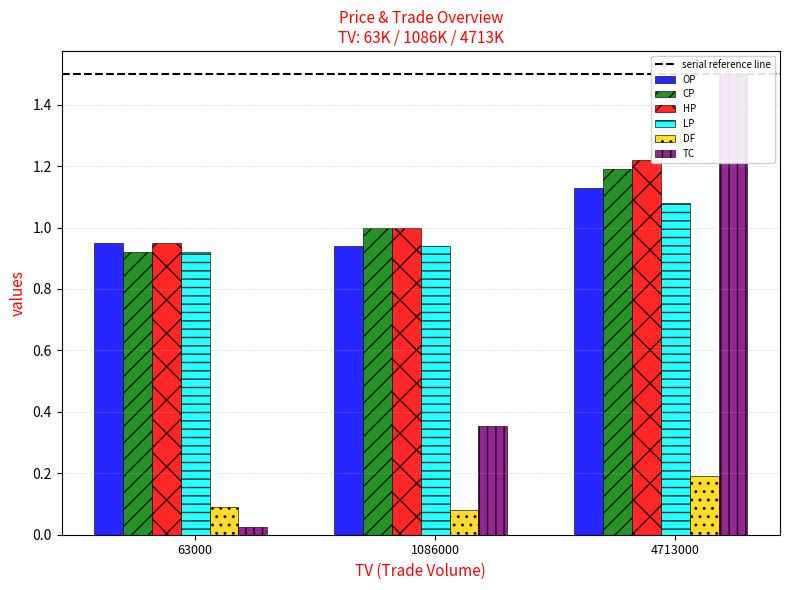

Which has a higher value, 1086000 or 4713000?

4713000